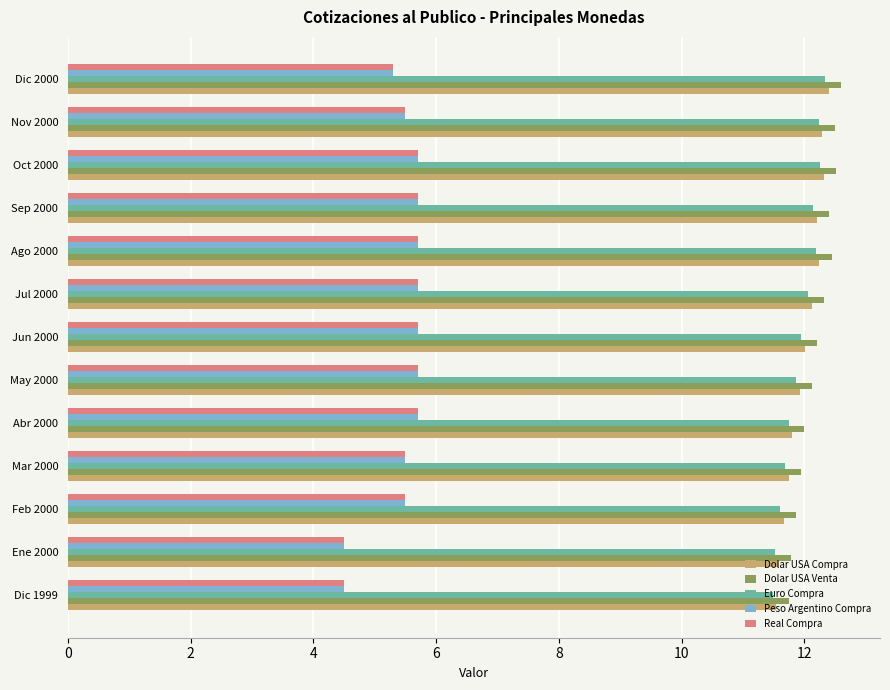

Is it true that Dolar USA Compra equals 3.7 at Oct 2000?

False